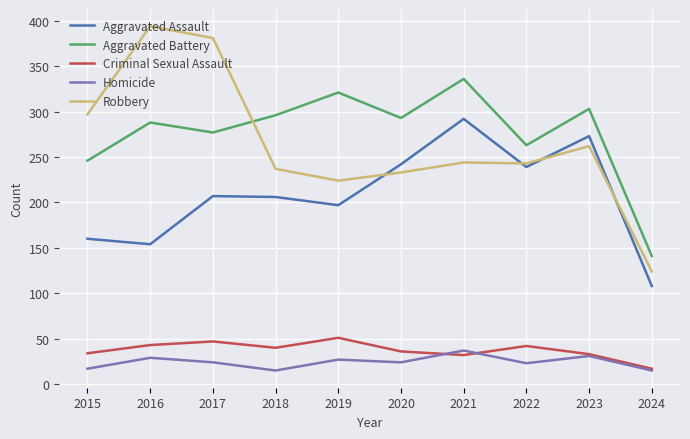

Is the value of Criminal Sexual Assault at 2017 greater than the value of Aggravated Assault at 2019?

No